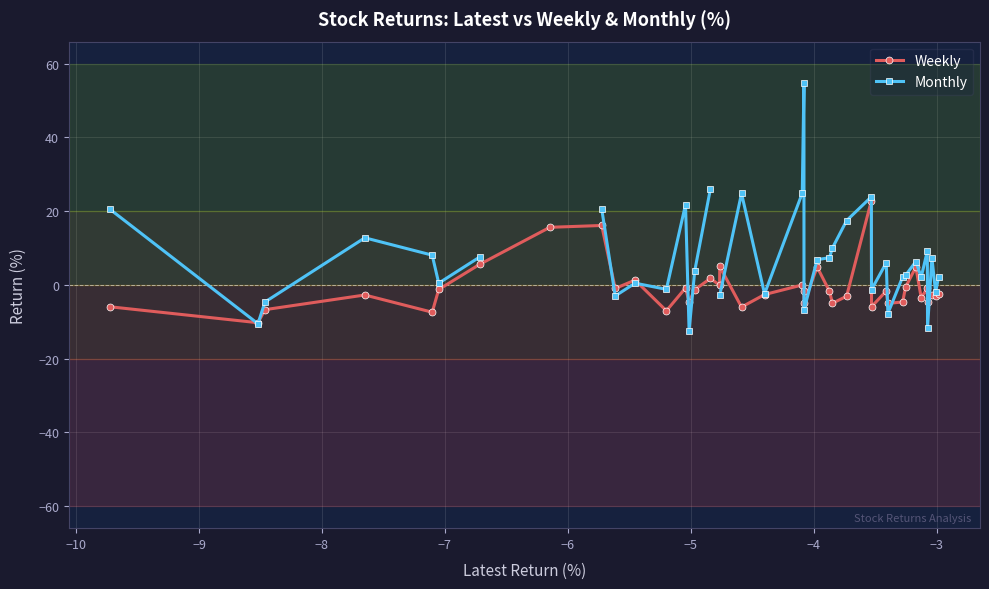

How many values in Monthly are above zero?

26